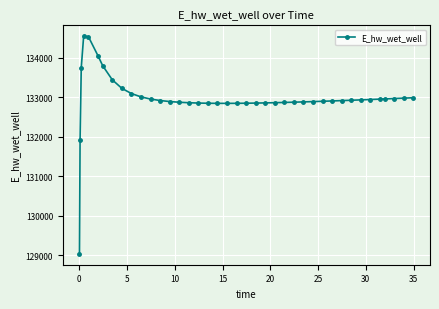

What is the value of the 4th point from the left?

134543.1